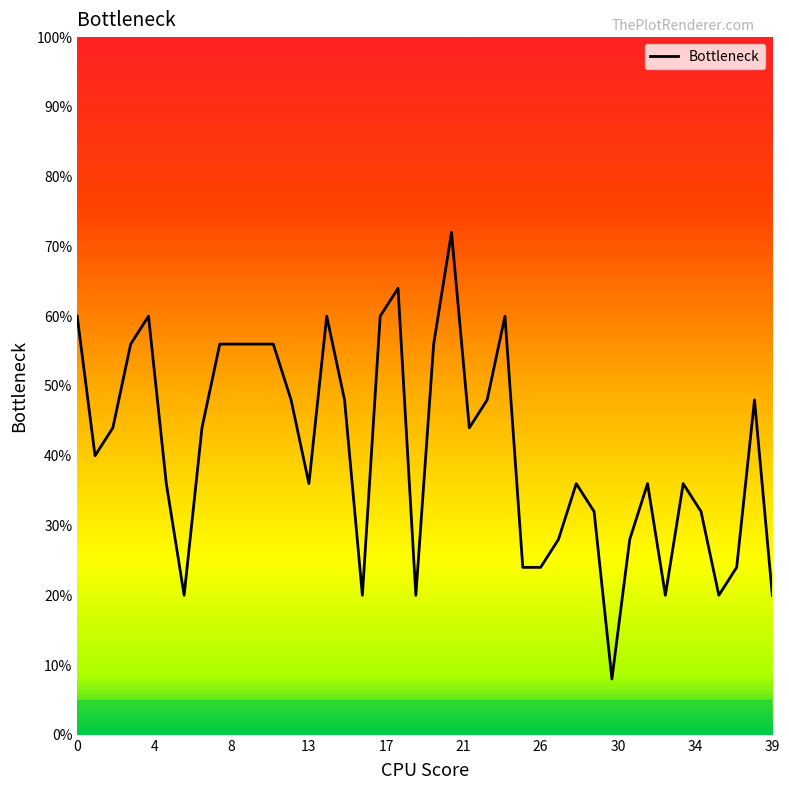

Does the chart display data point markers on the line(s)?

No